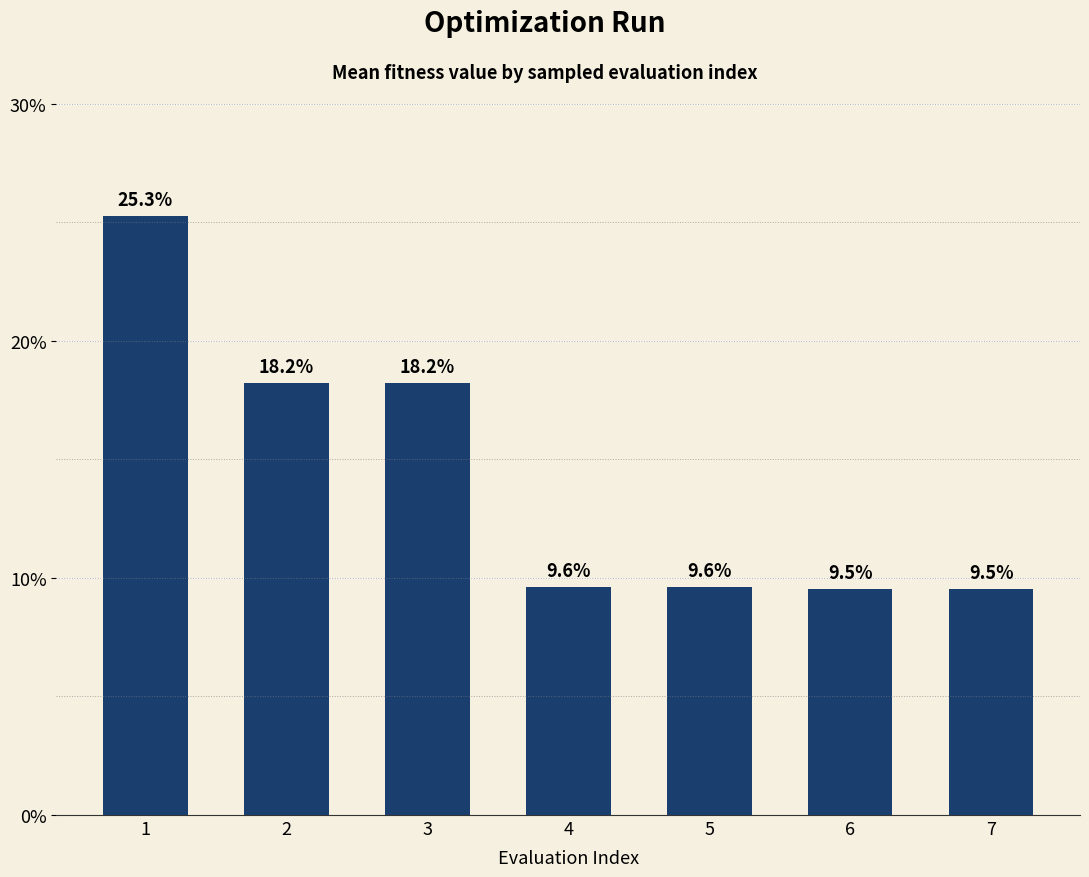

What is the value of the 2nd bar from the left?

18.2